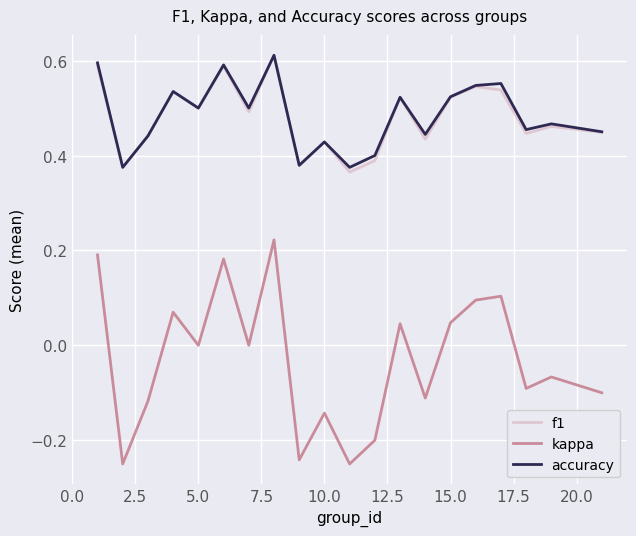

What is the sum of all accuracy values?

9.7